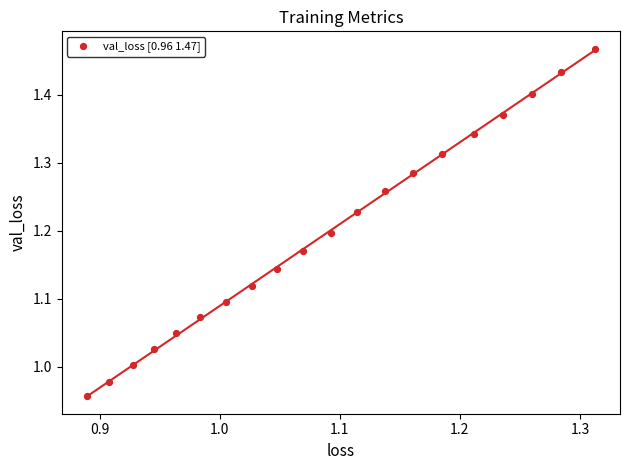

What is the range of Y values (max minus min)?

0.5